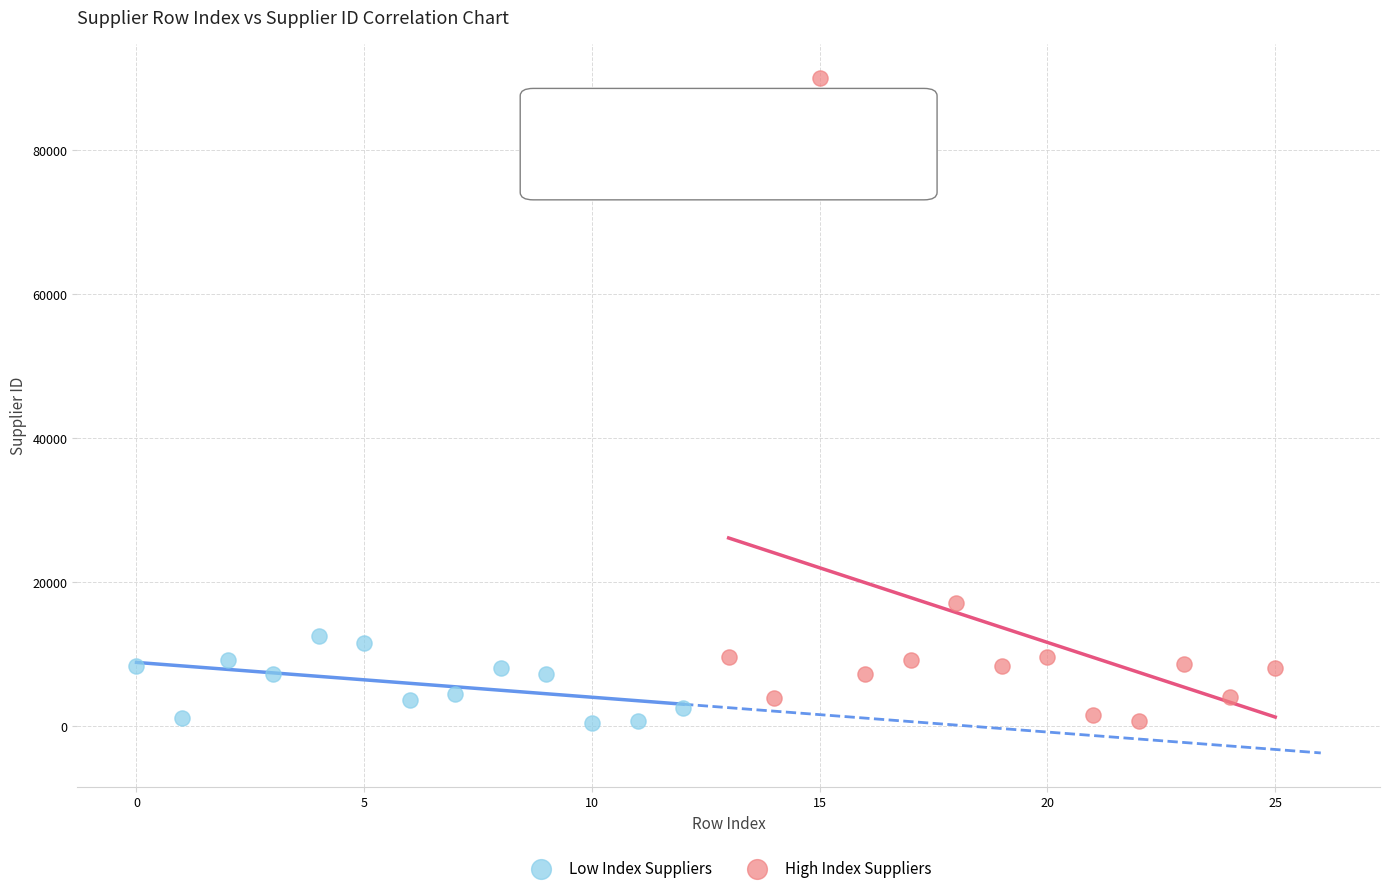

Which series contains the highest Y value?

High Index Suppliers